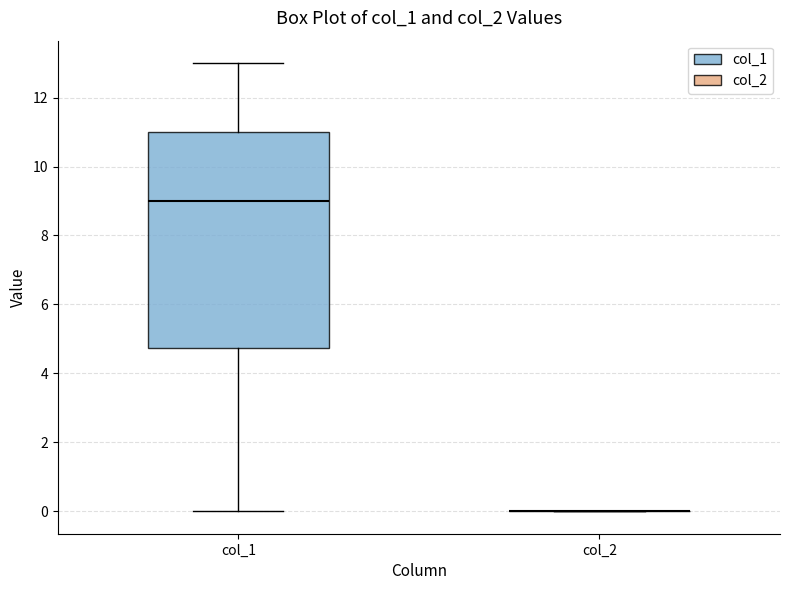

Reading left to right, transcribe this box plot: for each box, give where its median line is, the range the box spans, and where its two whiskers end, as read against the y-axis. The values are not printed on the chart, so give them approximately, as read against the axis.

col_1: median 9.0, box 4.8 to 11.0, whiskers 0.0 to 13.0
col_2: box collapsed to a line at 0.0, whiskers 0.0 to 0.0